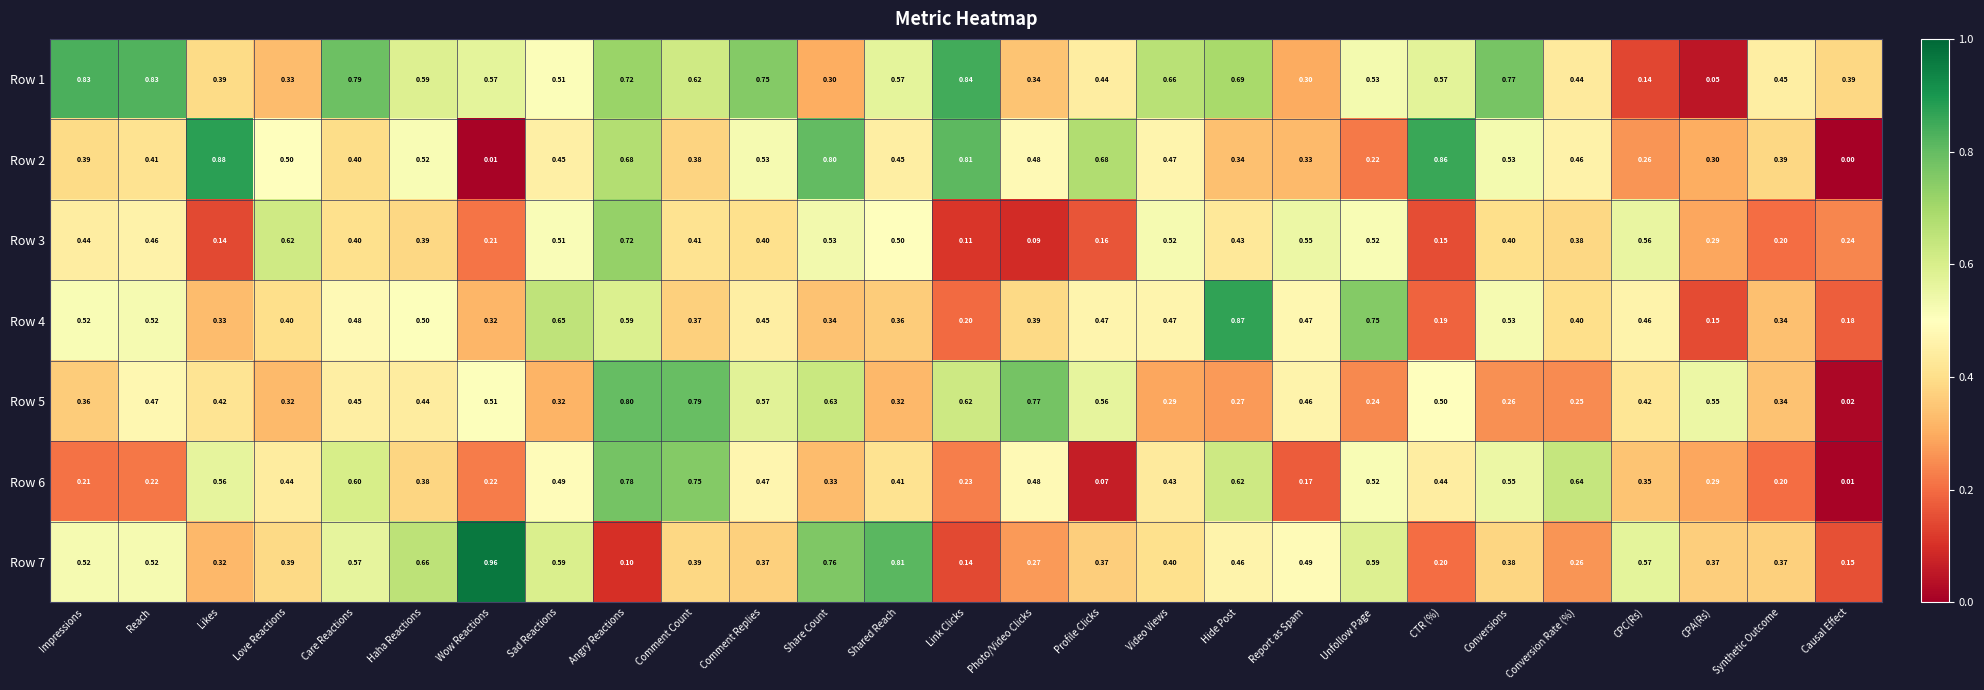

At which label is Row 1 closest to 0?

CPA(Rs)